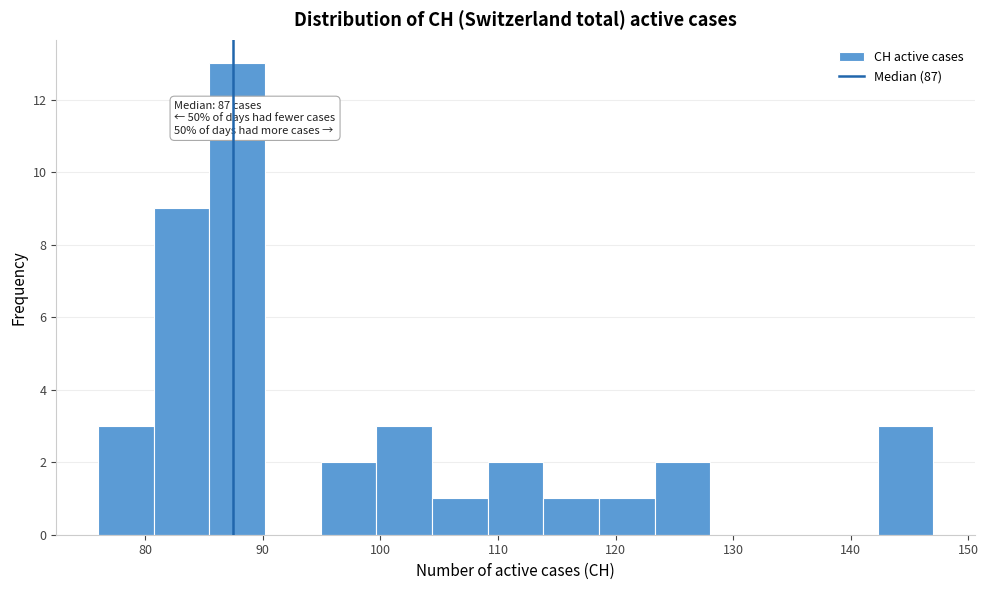

Over which range of the x-axis is the bar tallest?

85 to 90